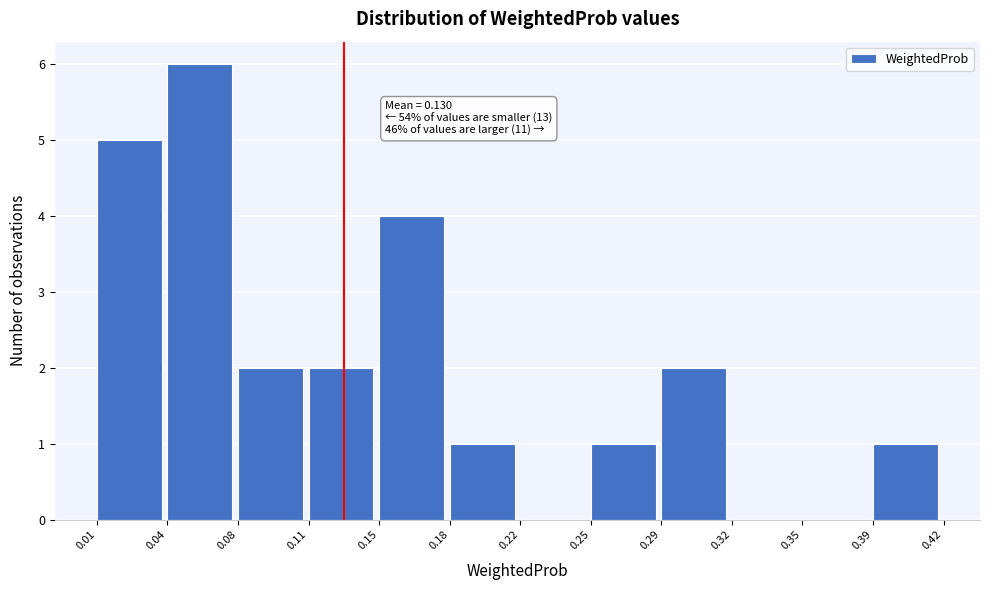

Reading left to right, transcribe all the data shown in this chart.

0.01=5	0.04=6	0.08=2	0.11=2	0.15=4	0.18=1	0.22=0	0.25=1	0.29=2	0.32=0	0.35=0	0.39=1